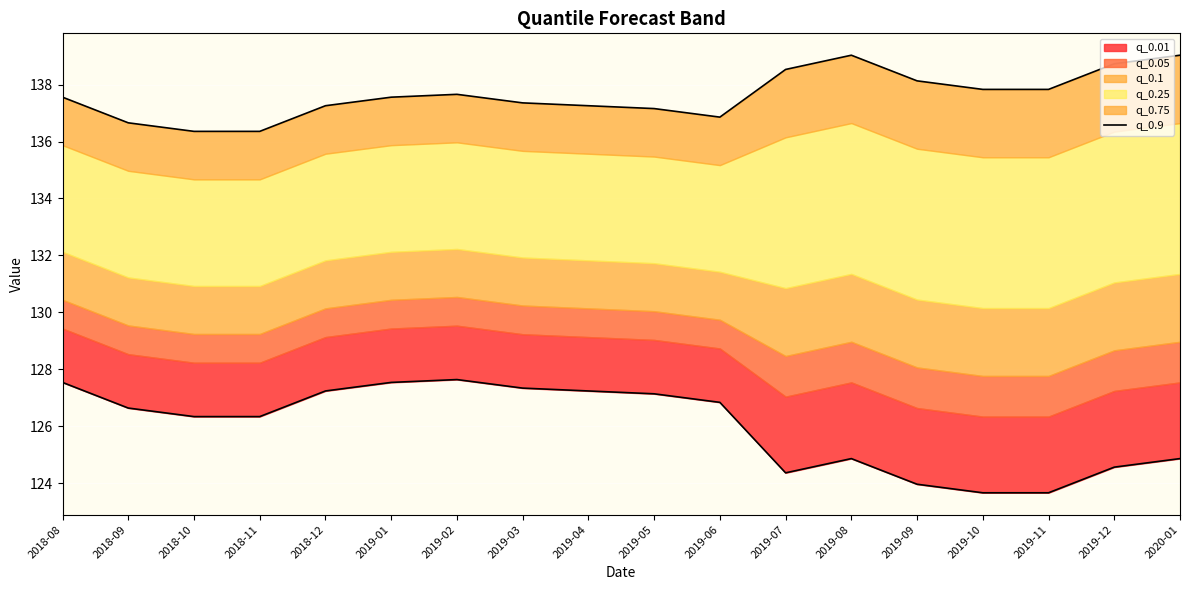

What is the approximate value at 2019-06?

126.8